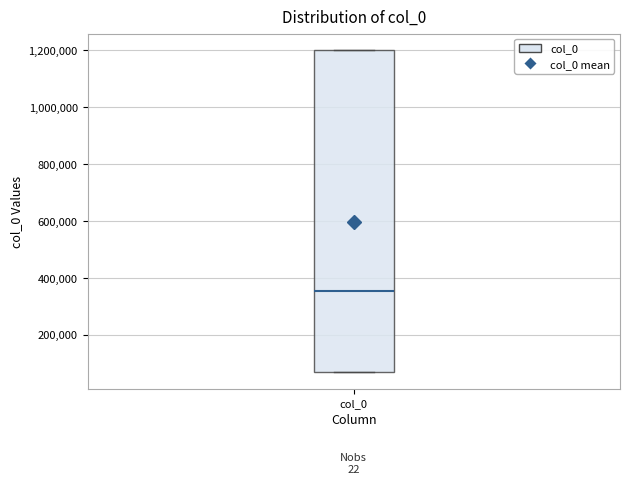

Where is the upper edge of the box for col_0 on the y-axis? The values are not printed on the chart, so give them approximately, as read against the axis.

1200000